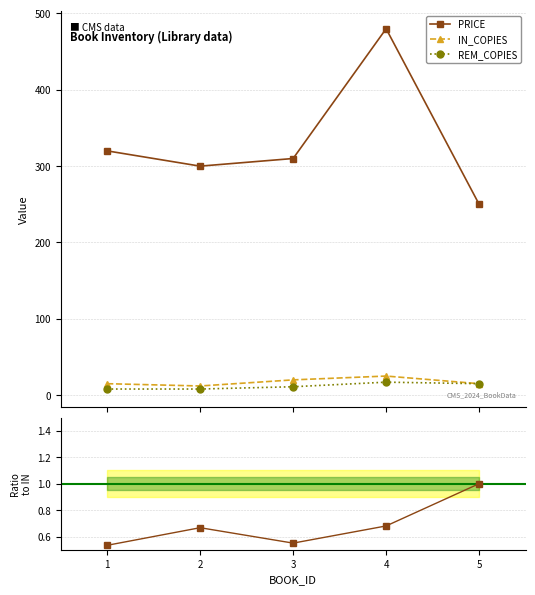

At how many categories does at least one series exceed 245?

5